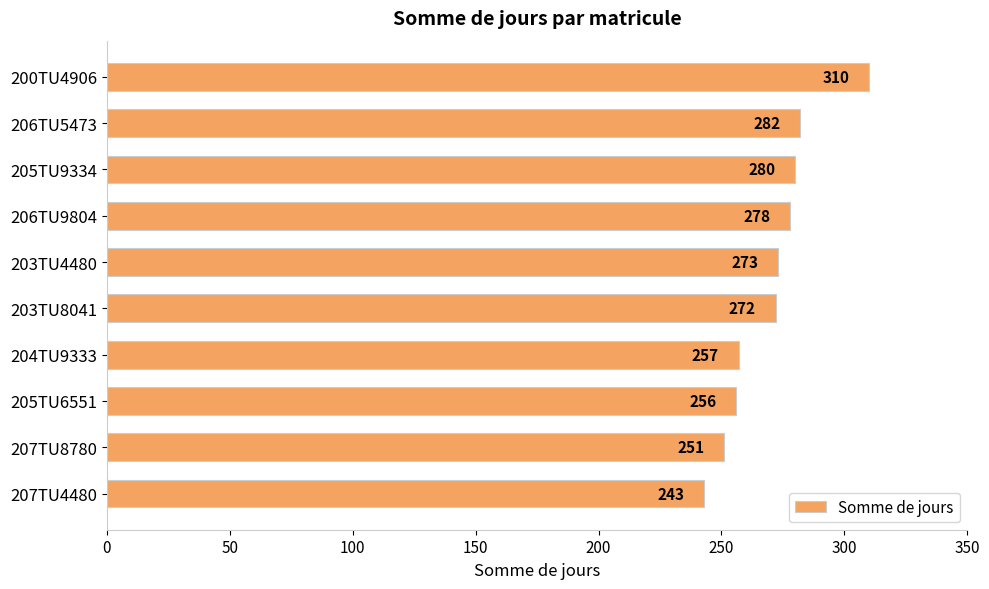

What is the difference between the maximum and minimum values?

67